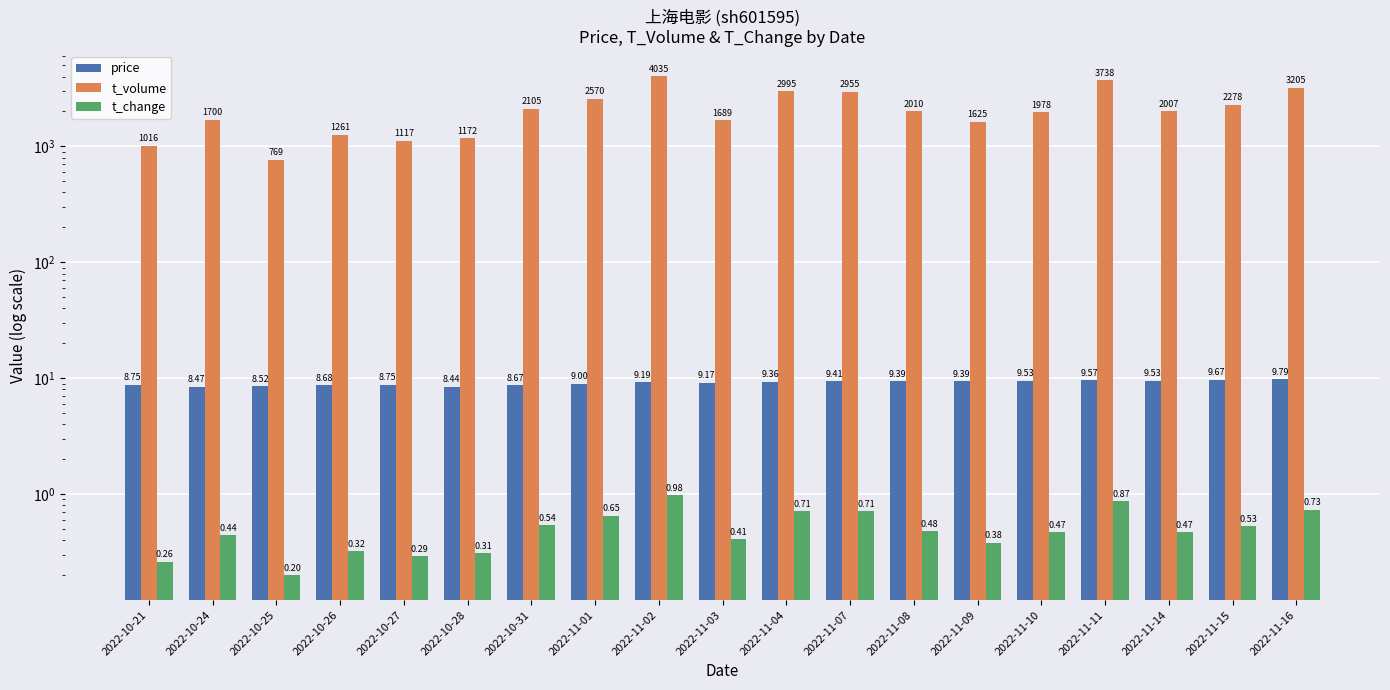

At which category does the chart reach its peak across all series?

2022-11-02